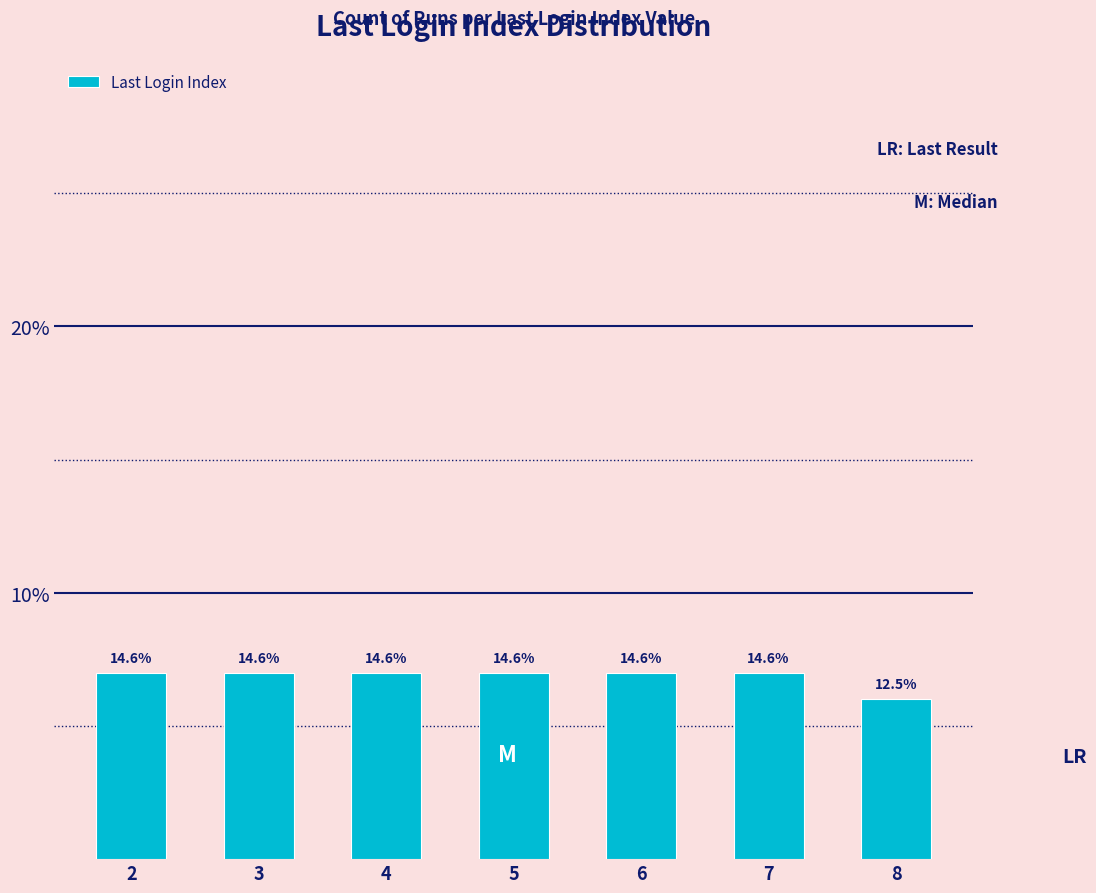

Rank the categories by value from lowest to highest.

8, 2, 3, 4, 5, 6, 7